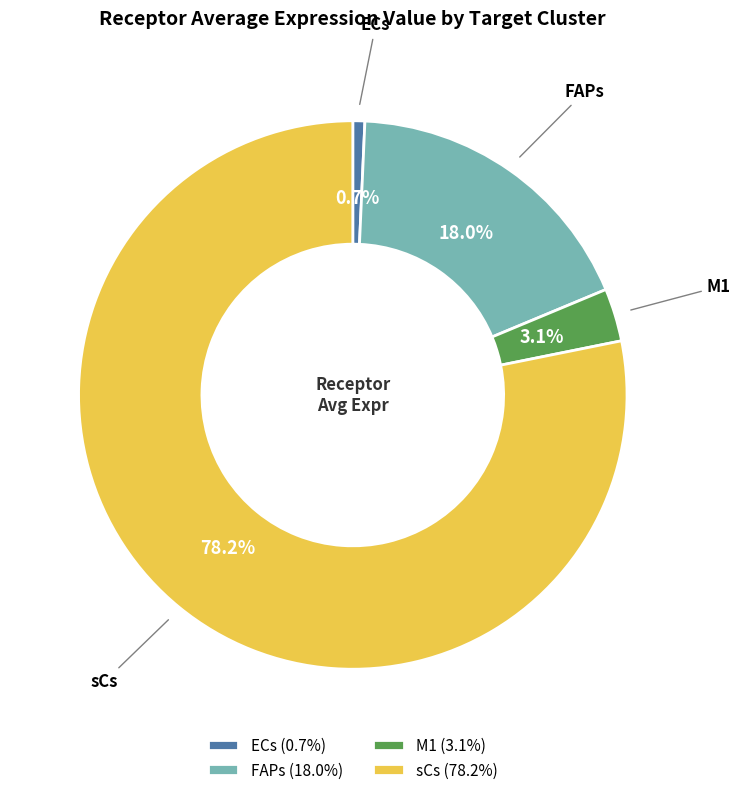

Count the number of slices in the pie.

4